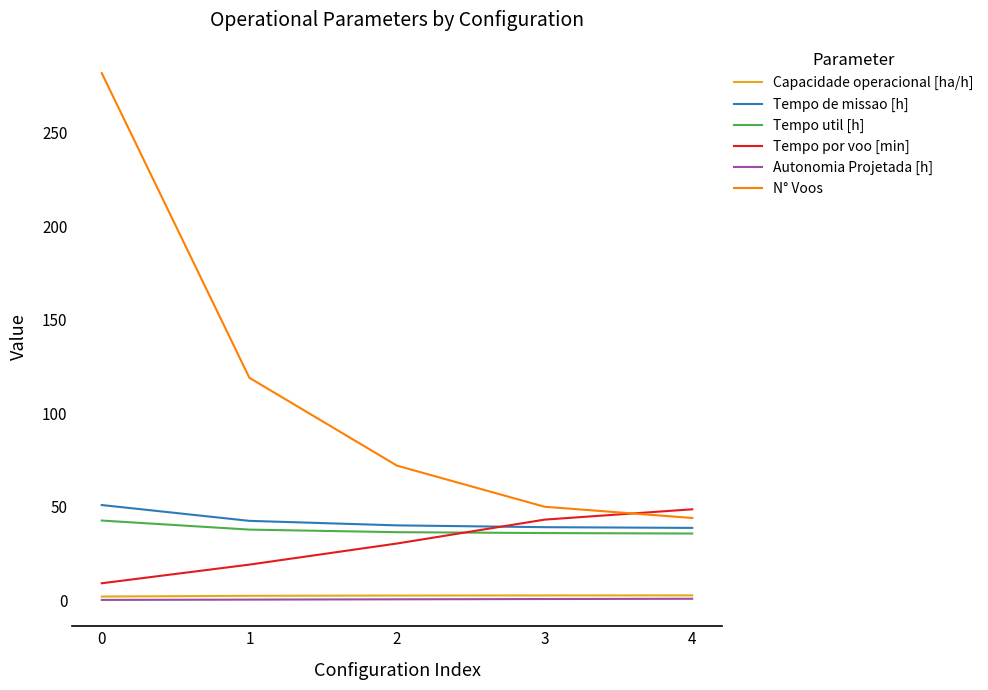

How many categories are shown in the chart?

5